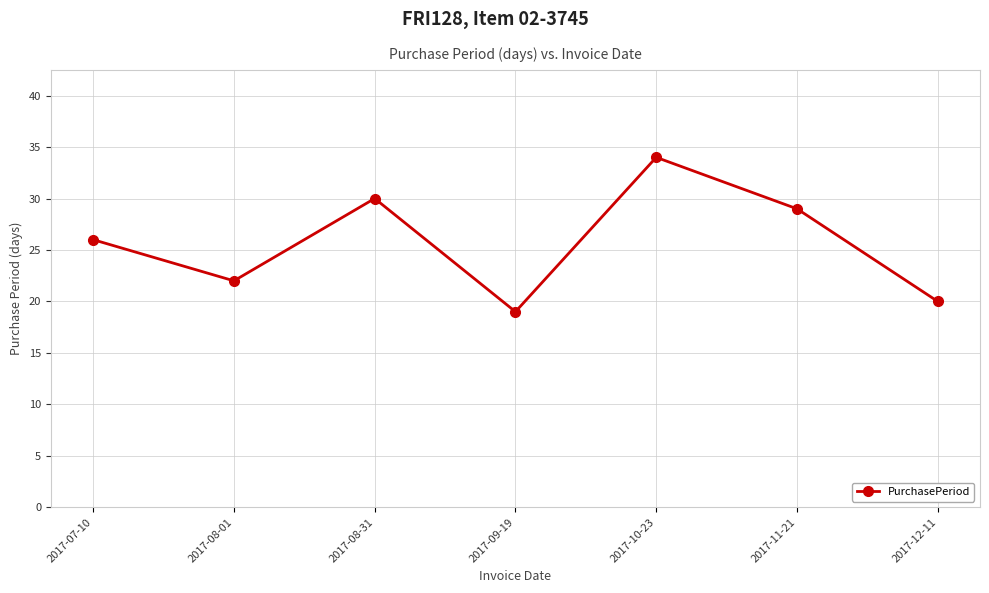

How many points are higher than both their immediate neighbors (excluding endpoints)?

2